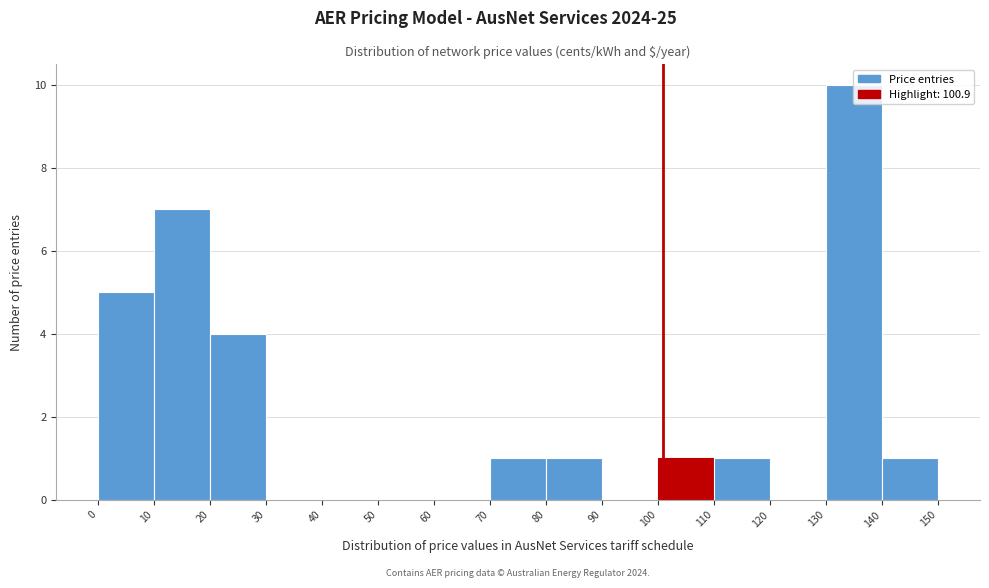

Over which range of the x-axis is the bar tallest?

130 to 140